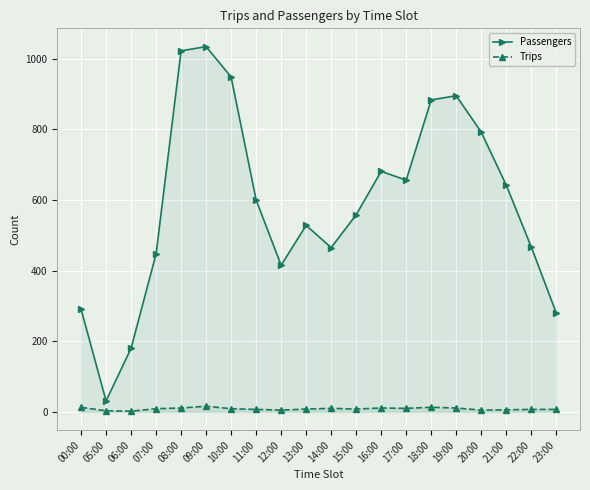

The value of Trips at 17:00 is 14. True or false?

False